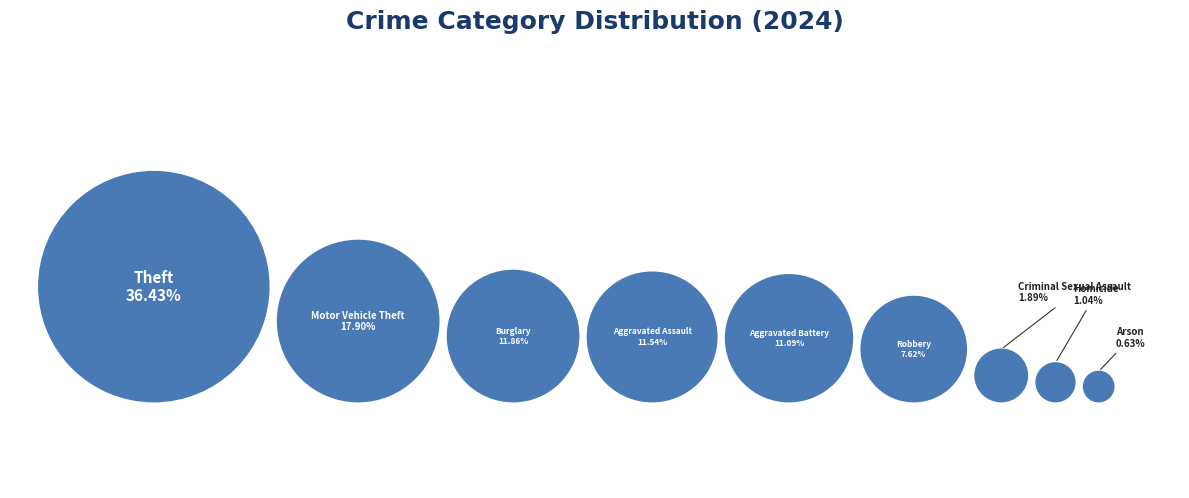

The Aggravated Assault slice represents 3% of the pie. True or false?

False